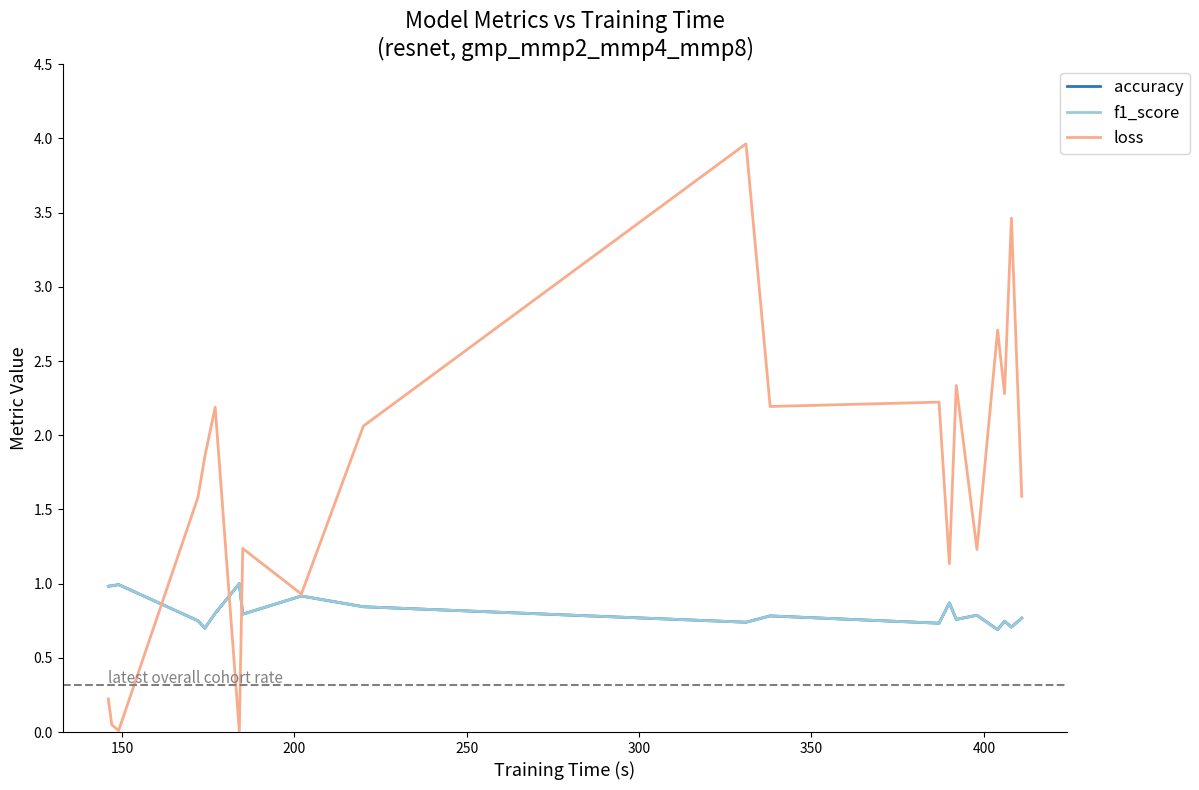

What is the maximum value shown in the chart?

4.0